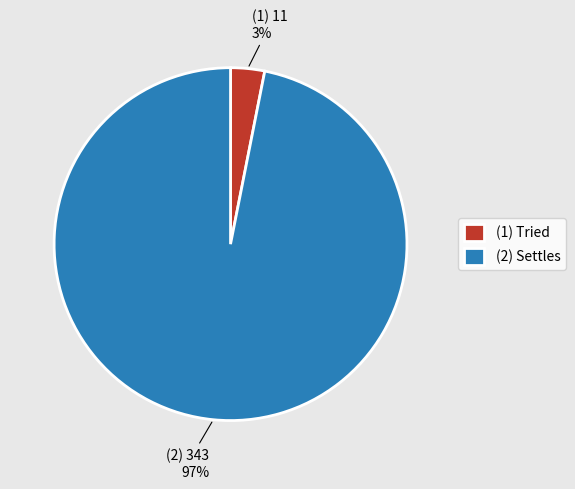

Count the number of slices in the pie.

2